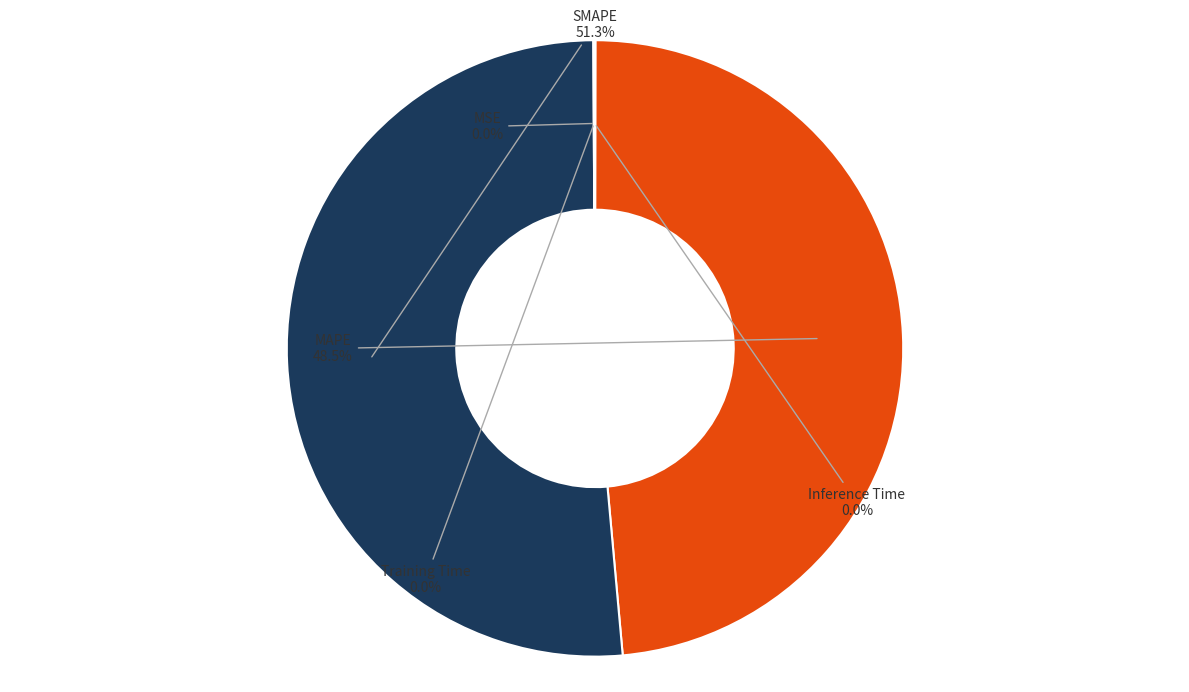

Which slice represents more than half of the pie?

SMAPE